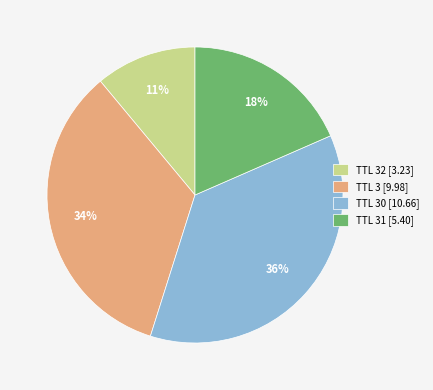

To the nearest percent, what portion does TTL 32 [3.23] represent?

11%